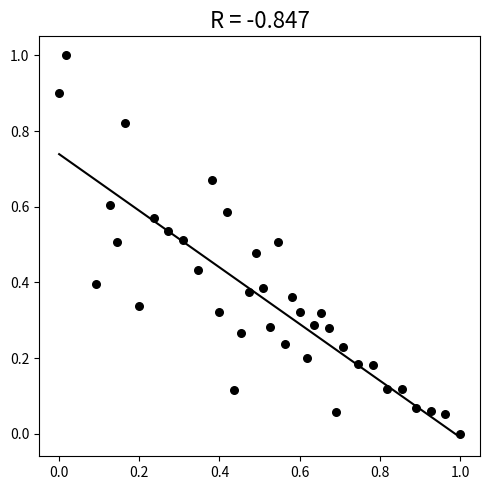

What is the range of X values (max minus min)?

1.0